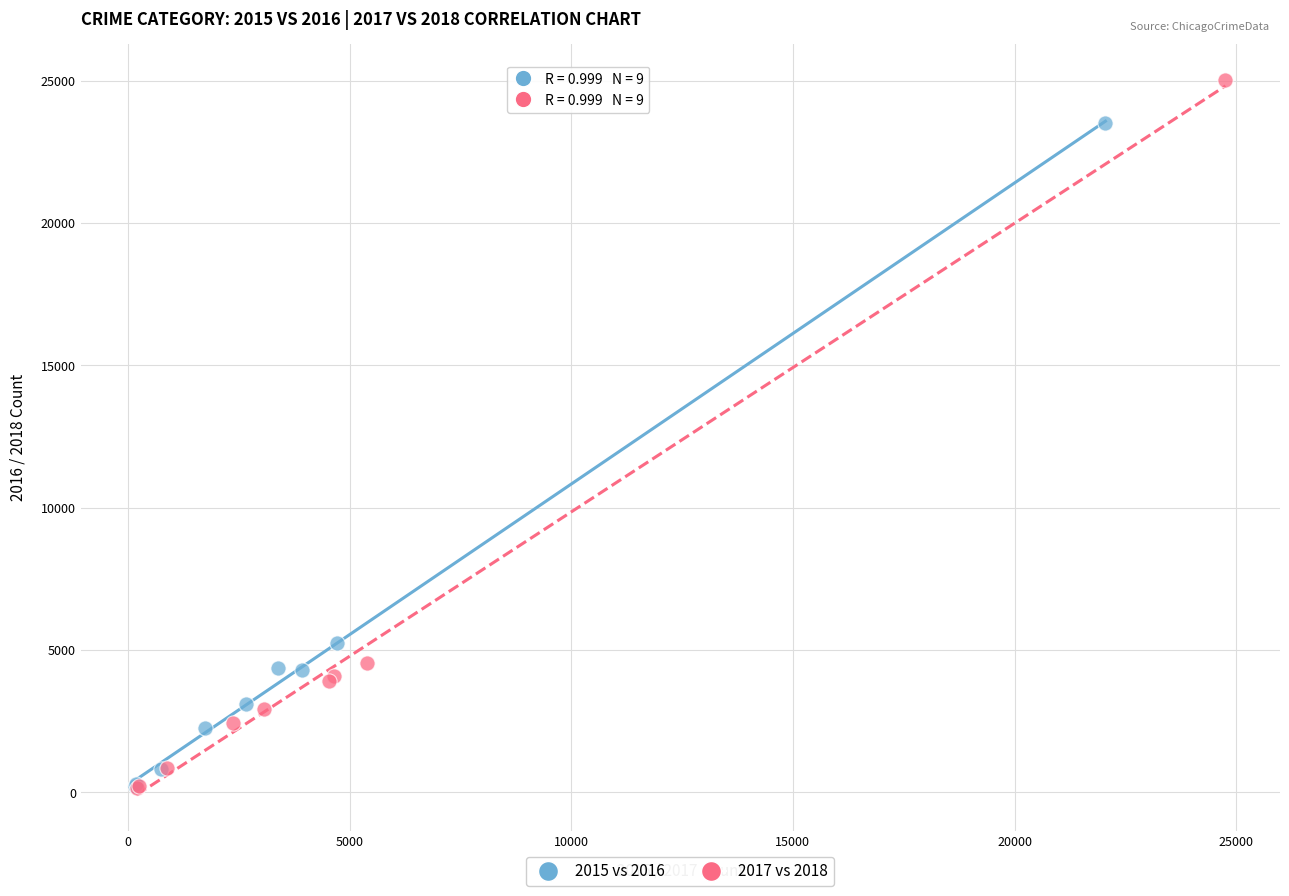

What are all the series names shown in the legend?

2015 vs 2016, 2017 vs 2018